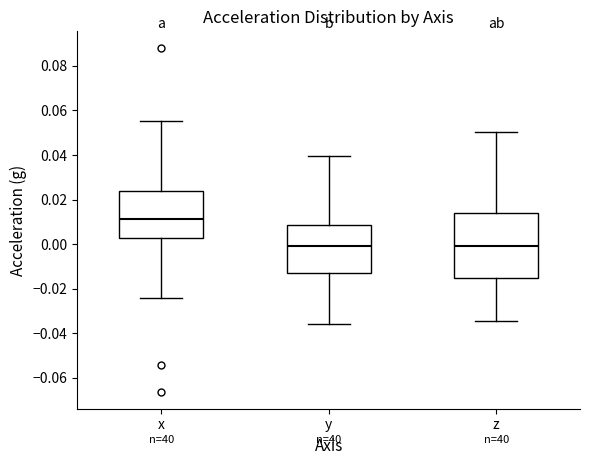

Comparing the boxes themselves (not the whiskers), which one is the tallest?

z